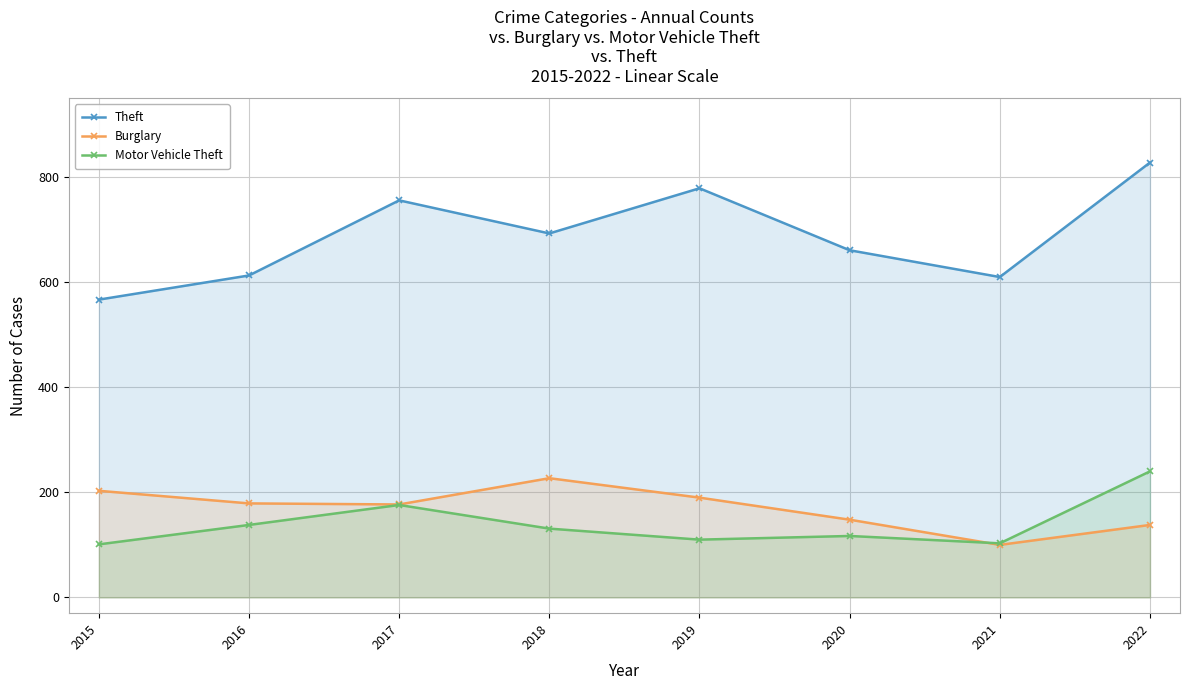

Reading left to right, transcribe all the data shown in this chart.

Theft: 567	613	756	693	779	661	610	828
Burglary: 203	179	177	227	190	148	100	138
Motor Vehicle Theft: 101	138	176	131	110	117	103	240